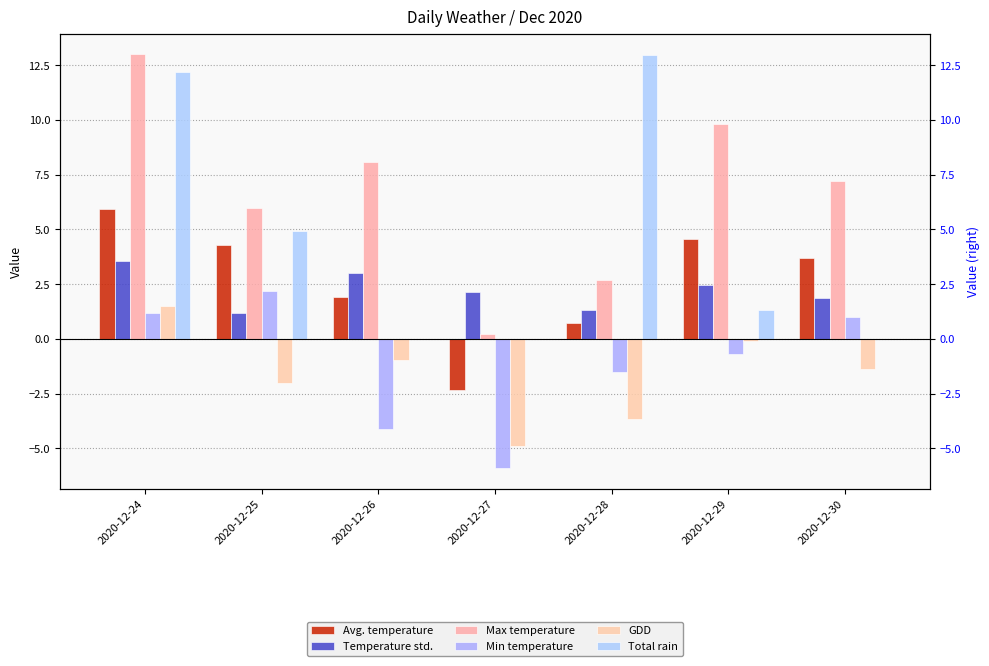

Reading left to right, extract all data points from this chart.

Avg. temperature: 2020-12-24=5.9	2020-12-25=4.3	2020-12-26=1.9	2020-12-27=-2.4	2020-12-28=0.7	2020-12-29=4.6	2020-12-30=3.7
Temperature std.: 2020-12-24=3.6	2020-12-25=1.2	2020-12-26=3.0	2020-12-27=2.1	2020-12-28=1.3	2020-12-29=2.5	2020-12-30=1.9
Max temperature: 2020-12-24=13.0	2020-12-25=6.0	2020-12-26=8.1	2020-12-27=0.2	2020-12-28=2.7	2020-12-29=9.8	2020-12-30=7.2
Min temperature: 2020-12-24=1.2	2020-12-25=2.2	2020-12-26=-4.1	2020-12-27=-5.9	2020-12-28=-1.5	2020-12-29=-0.7	2020-12-30=1.0
GDD: 2020-12-24=1.5	2020-12-25=-2.0	2020-12-26=-0.9	2020-12-27=-4.9	2020-12-28=-3.6	2020-12-29=-0.1	2020-12-30=-1.4
Total rain: 2020-12-24=12.2	2020-12-25=4.9	2020-12-26=0.0	2020-12-27=0.0	2020-12-28=13.0	2020-12-29=1.3	2020-12-30=0.0